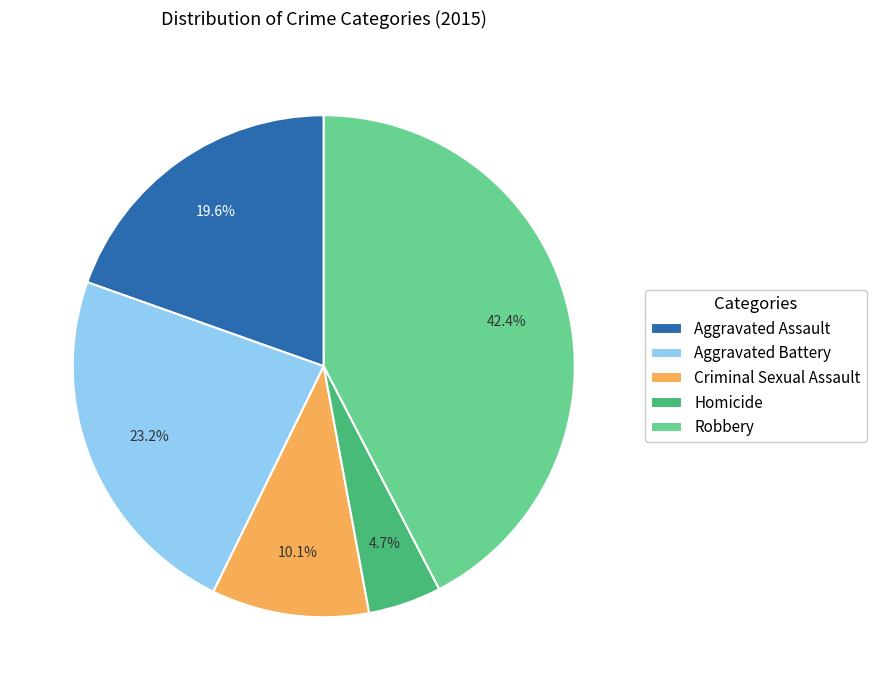

What portion of the pie excludes Aggravated Assault?

80.4%